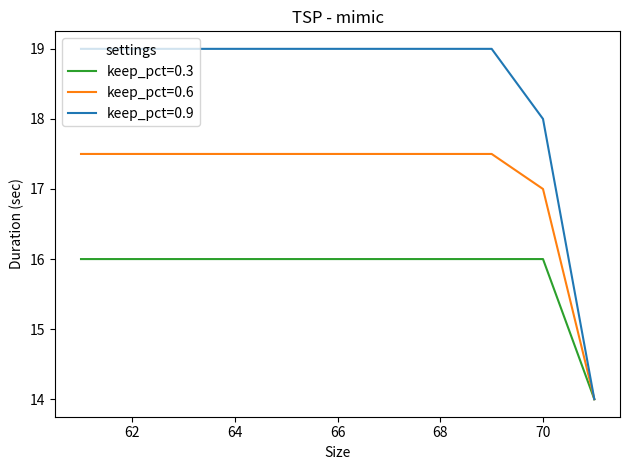

Which series has the largest total across all categories?

keep_pct=0.9